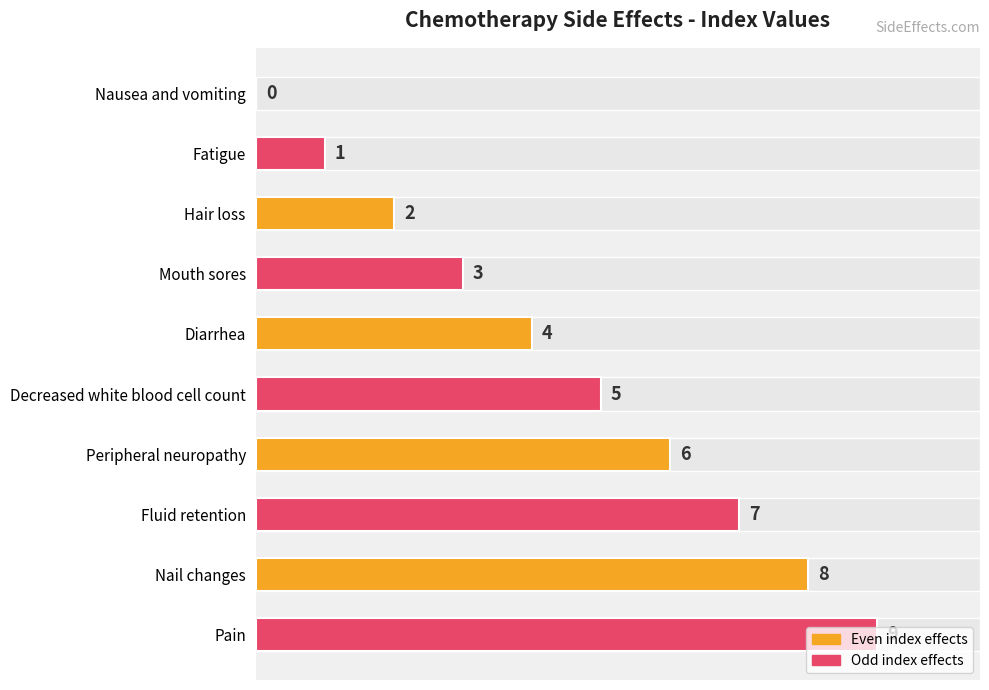

What is the label of the 3rd bar from the right?

Fluid retention